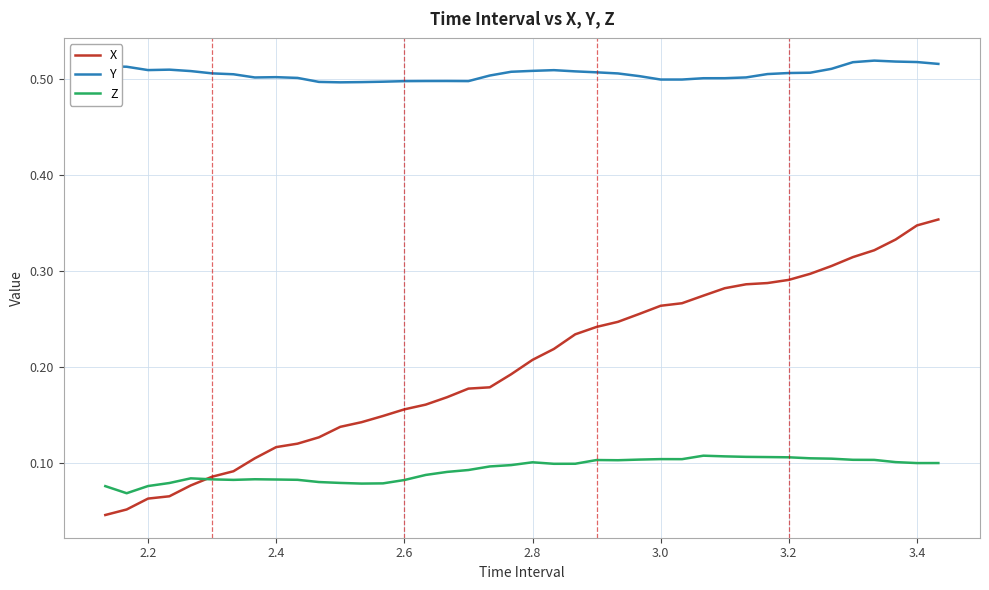

Rank the series by their maximum value, from highest to lowest.

Y, X, Z